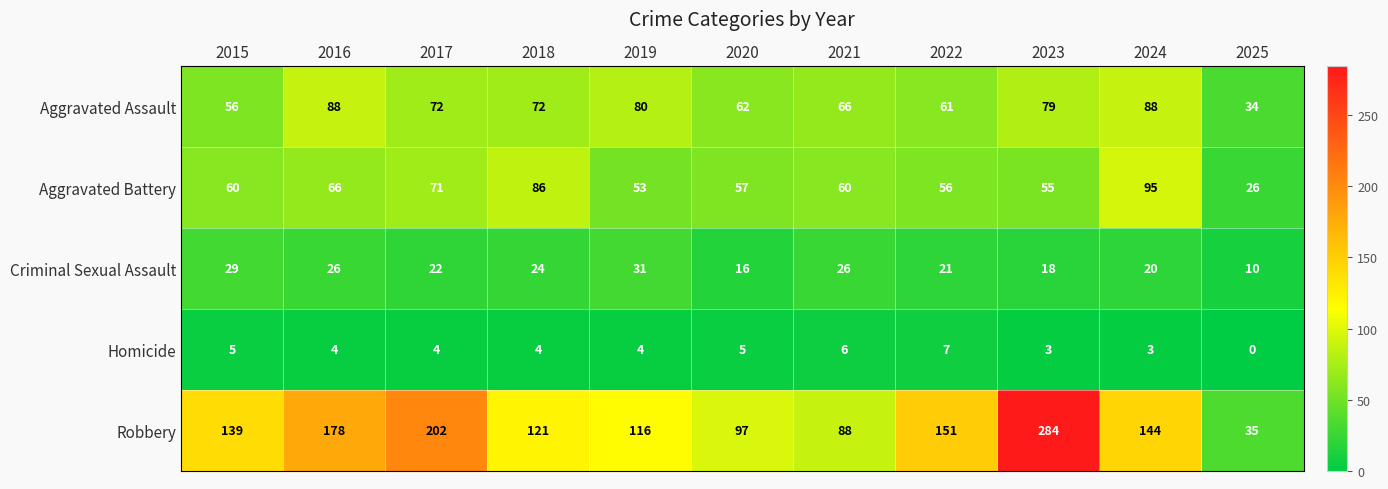

How many categories are shown in the chart?

11